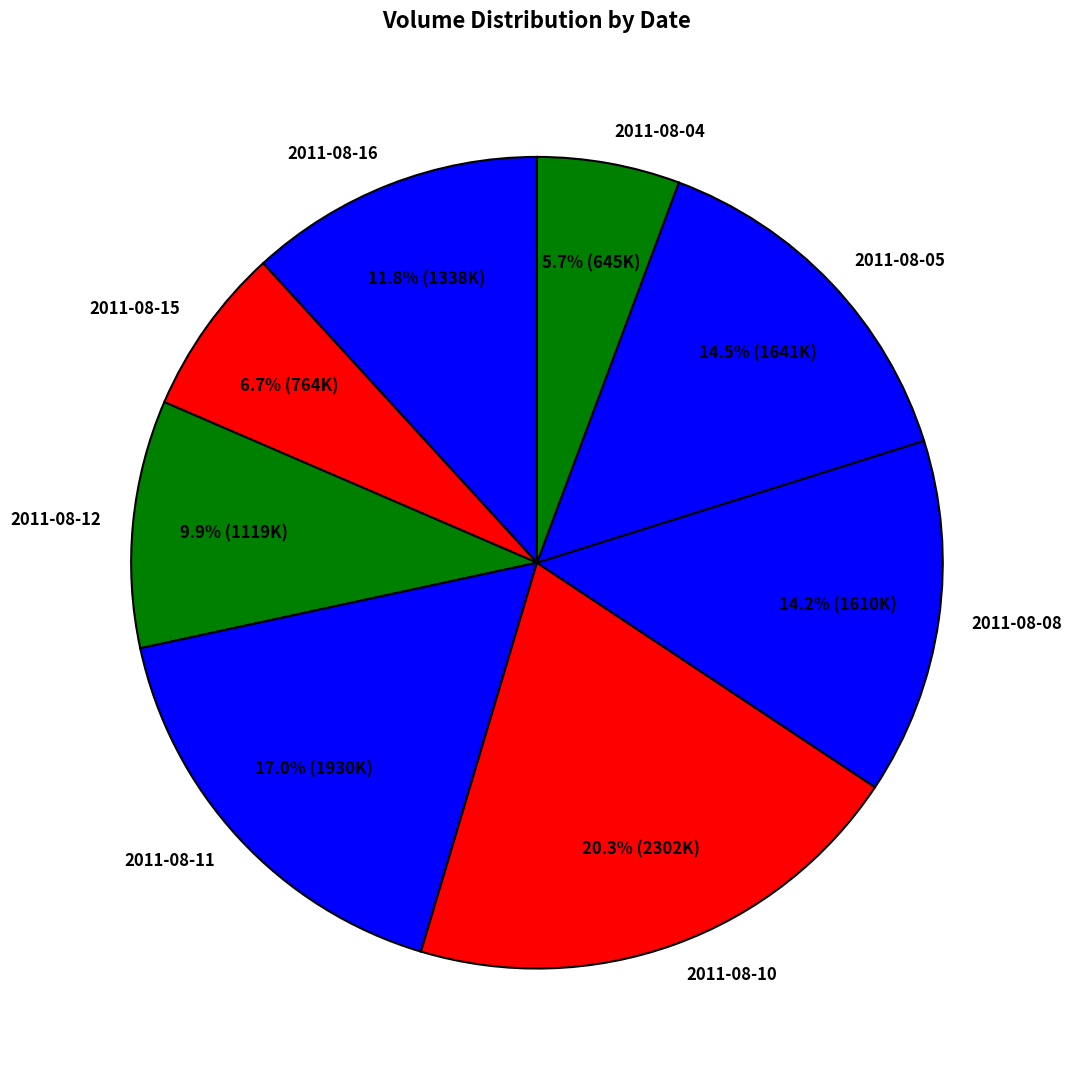

How many segments does this pie chart have?

8